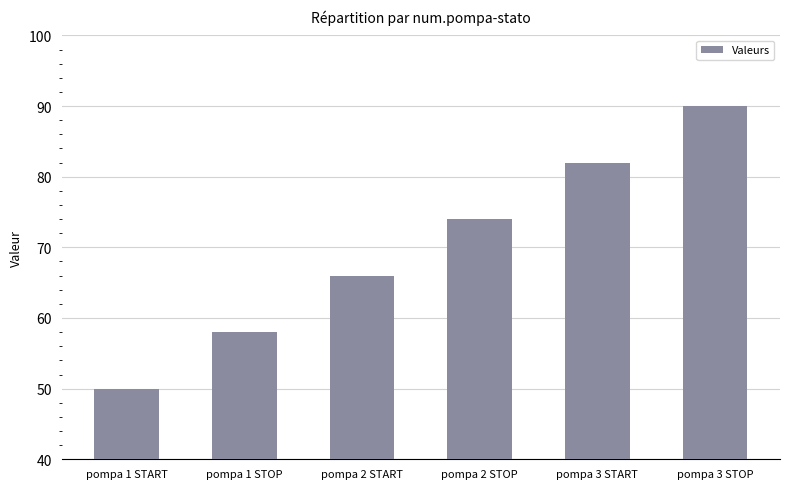

True or false: the data shows 32 at pompa 2 START.

False